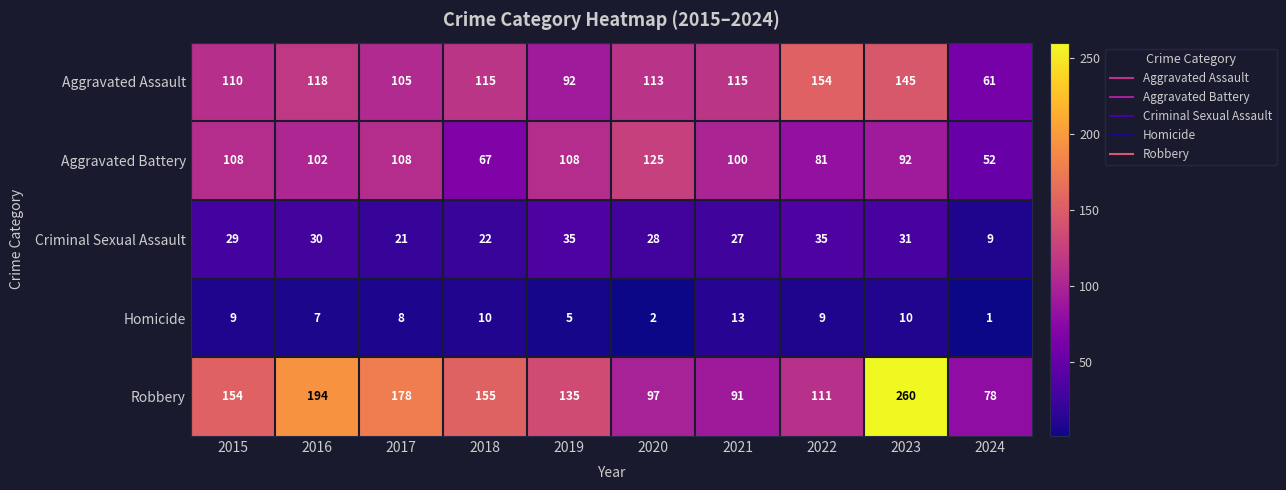

What is the total value across all series at 2018?

369